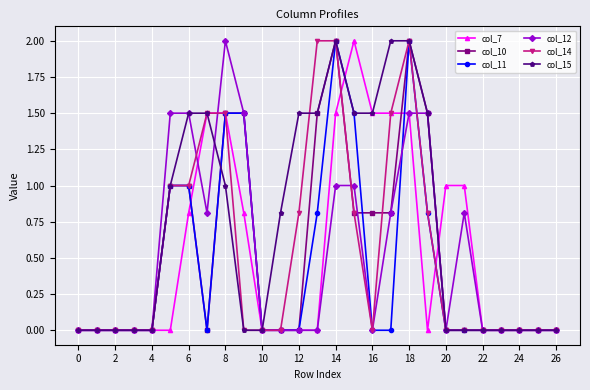

Count the number of categories in the chart.

27